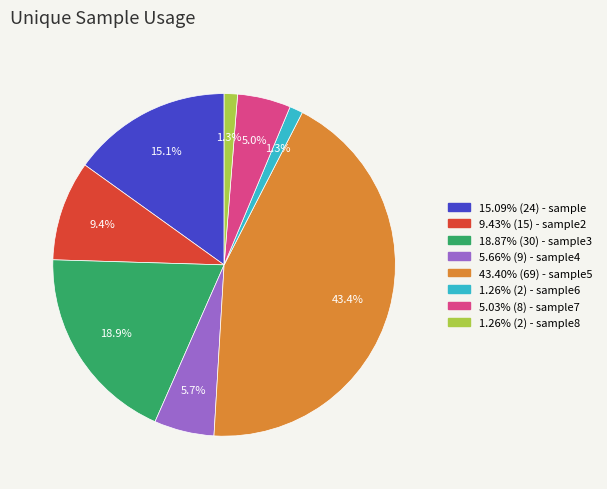

To the nearest percent, what is the difference between the largest and smallest slice percentages?

42%